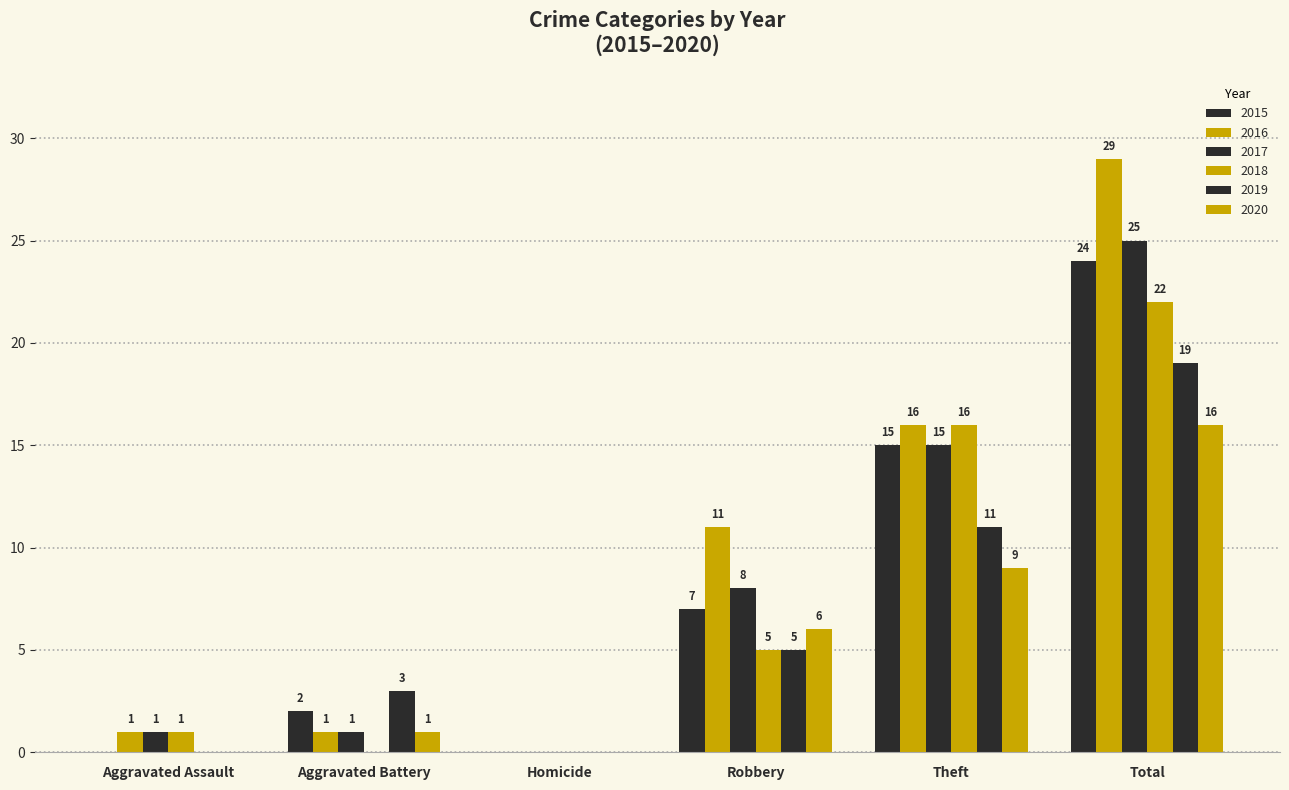

How many values in 2020 are above zero?

4